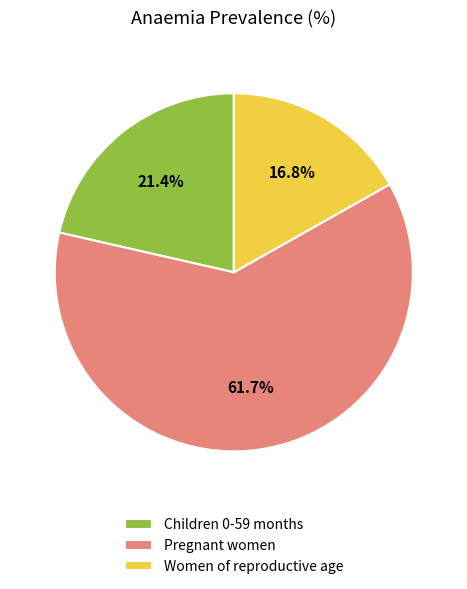

Which has a higher value, Women of reproductive age or Children 0-59 months?

Children 0-59 months